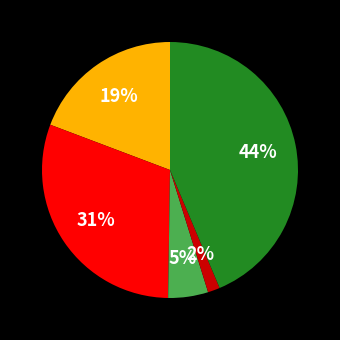

To the nearest percent, what is the average slice percentage?

20%